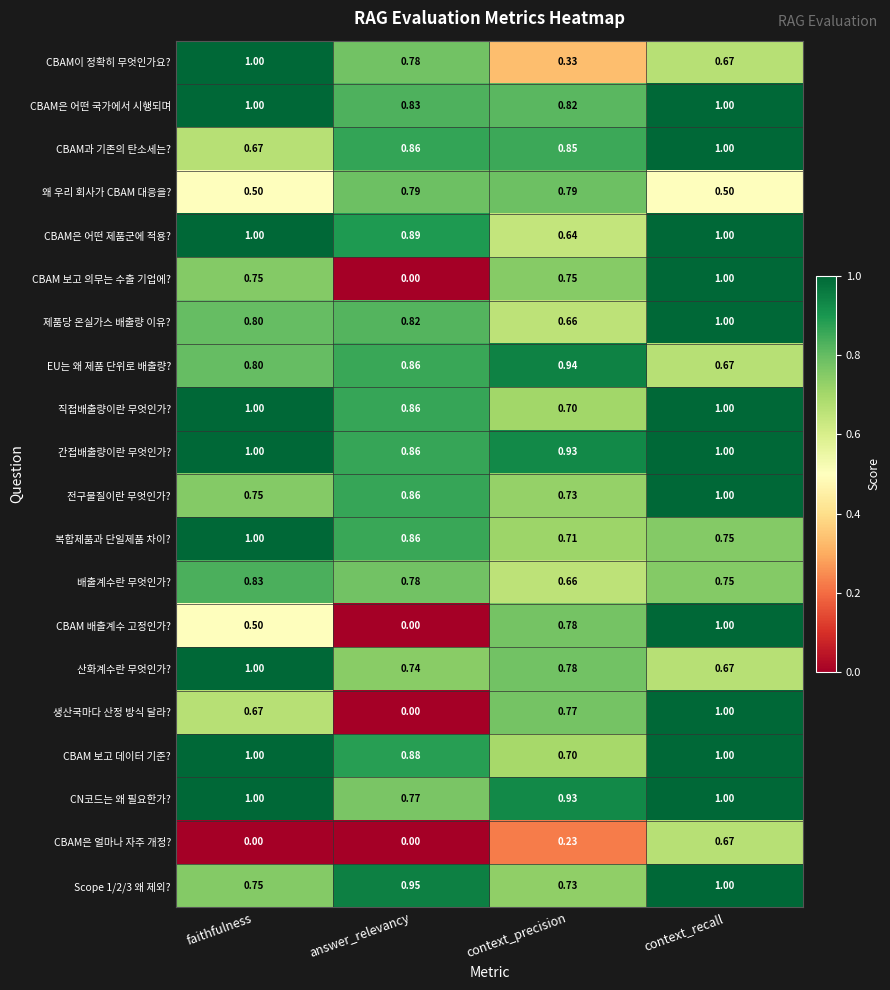

At how many categories does at least one series exceed 0?

4